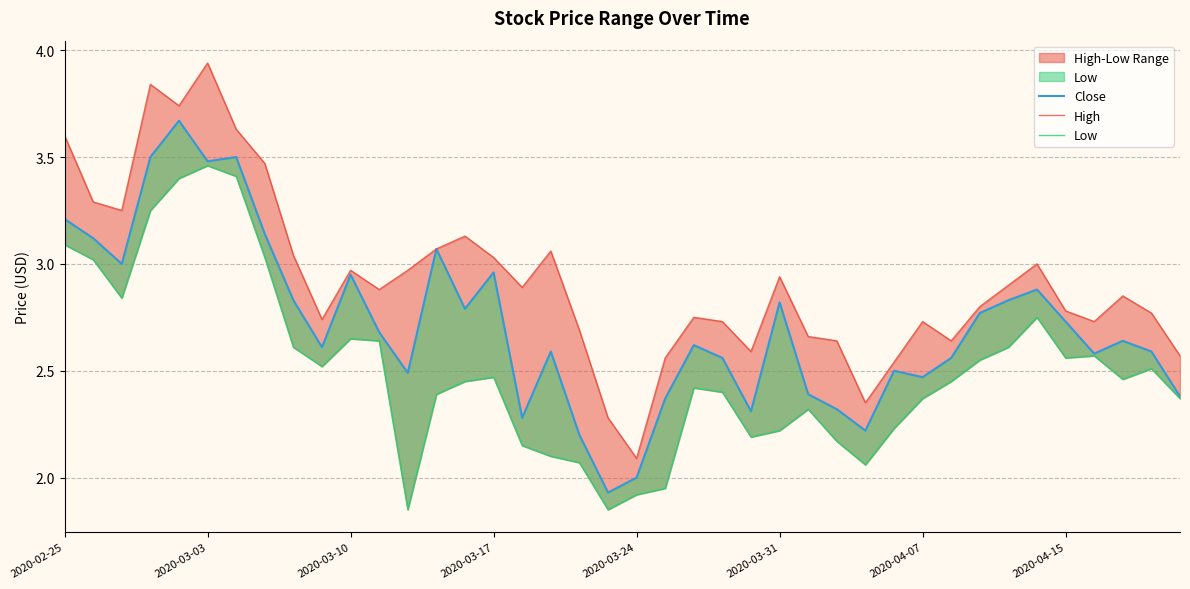

Reading left to right, transcribe all the data shown in this chart.

Close: 3.2	3.1	3.0	3.5	3.7	3.5	3.5	3.1	2.8	2.6	3.0	2.7	2.5	3.1	2.8	3.0	2.3	2.6	2.2	1.9	2.0	2.4	2.6	2.6	2.3	2.8	2.4	2.3	2.2	2.5	2.5	2.6	2.8	2.8	2.9	2.7	2.6	2.6	2.6	2.4
High: 3.6	3.3	3.2	3.8	3.7	3.9	3.6	3.5	3.0	2.7	3.0	2.9	3.0	3.1	3.1	3.0	2.9	3.1	2.7	2.3	2.1	2.6	2.8	2.7	2.6	2.9	2.7	2.6	2.3	2.5	2.7	2.6	2.8	2.9	3.0	2.8	2.7	2.8	2.8	2.6
Low: 3.1	3.0	2.8	3.2	3.4	3.5	3.4	3.0	2.6	2.5	2.7	2.6	1.9	2.4	2.5	2.5	2.2	2.1	2.1	1.9	1.9	2.0	2.4	2.4	2.2	2.2	2.3	2.2	2.1	2.2	2.4	2.5	2.5	2.6	2.8	2.6	2.6	2.5	2.5	2.4